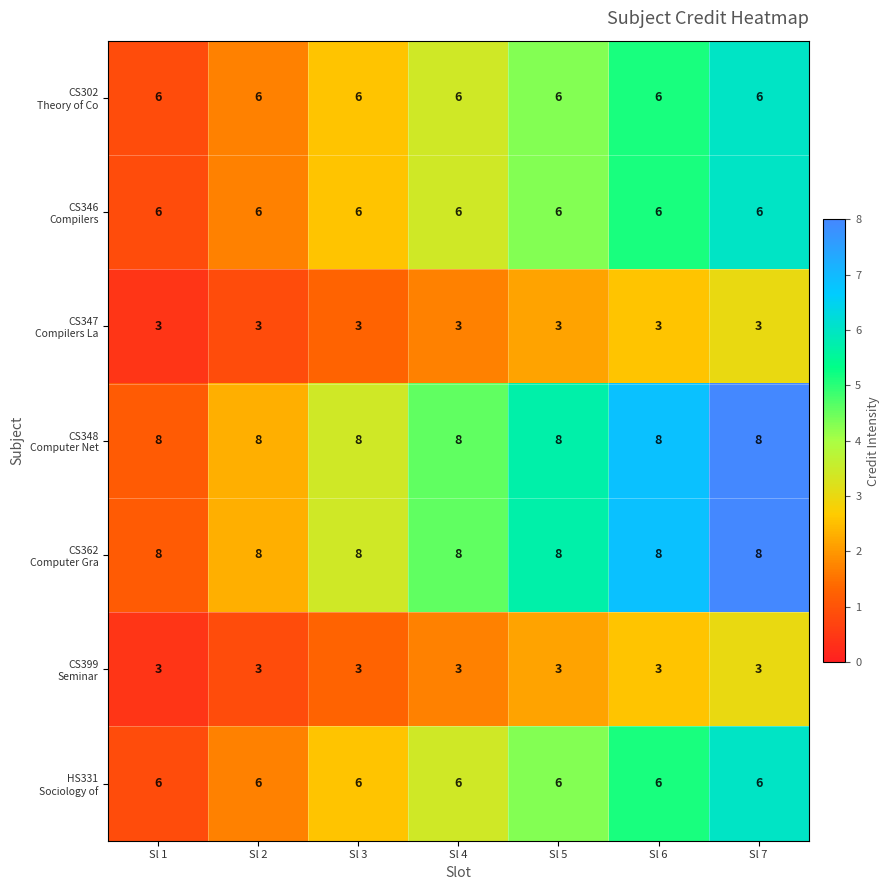

At how many categories does at least one series exceed 3?

7